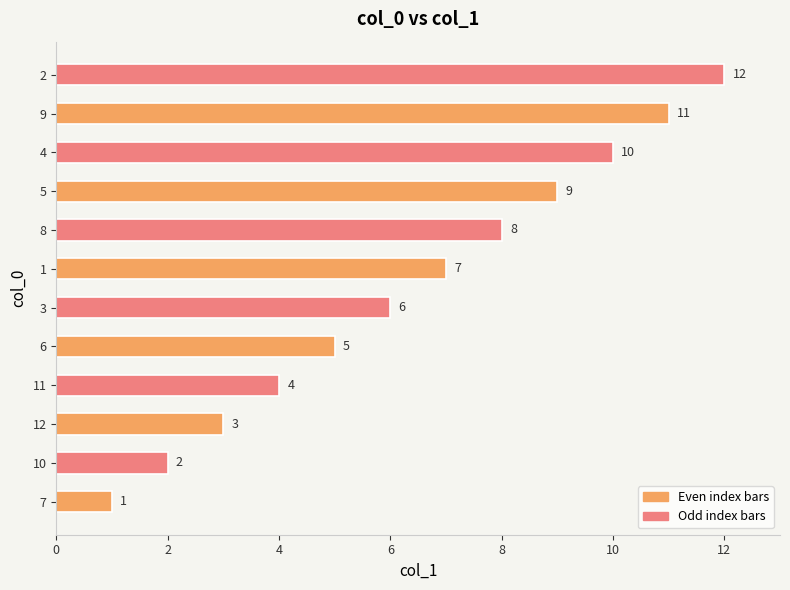

What is the change in value from 10 to 8?

+6